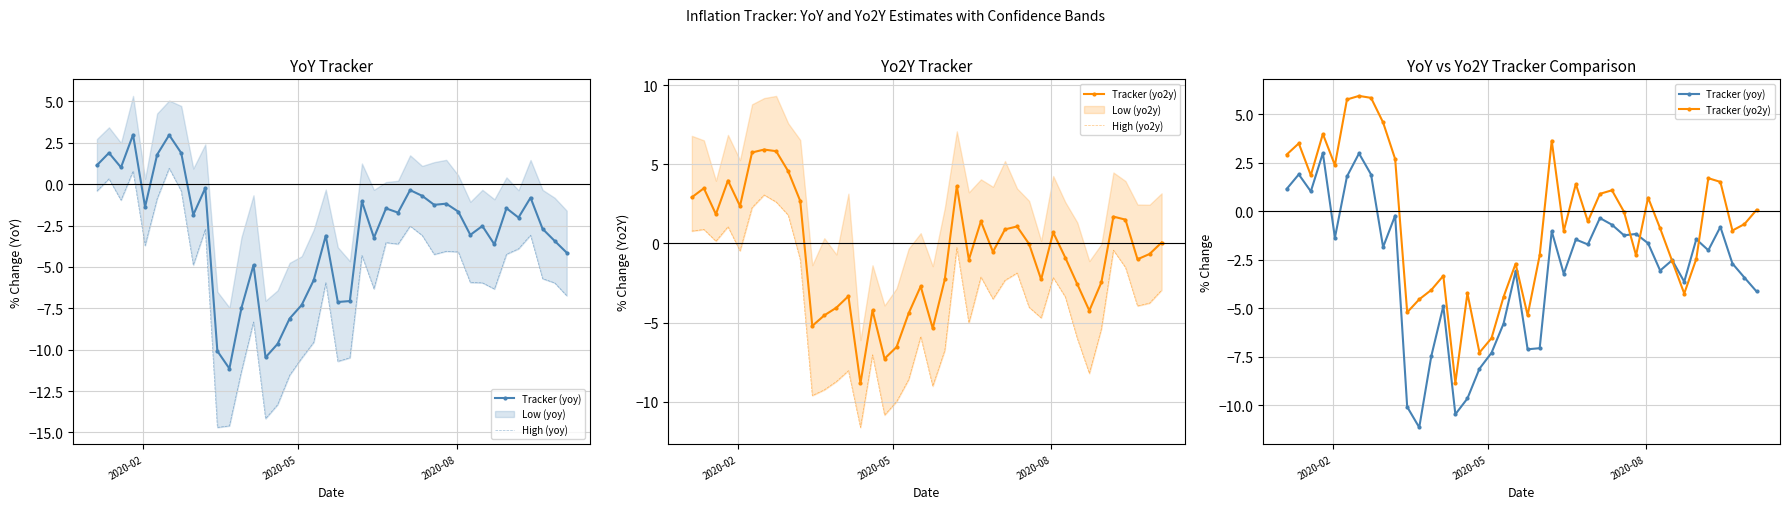

How many times do High (yo2y) and High (yoy) cross each other?

4